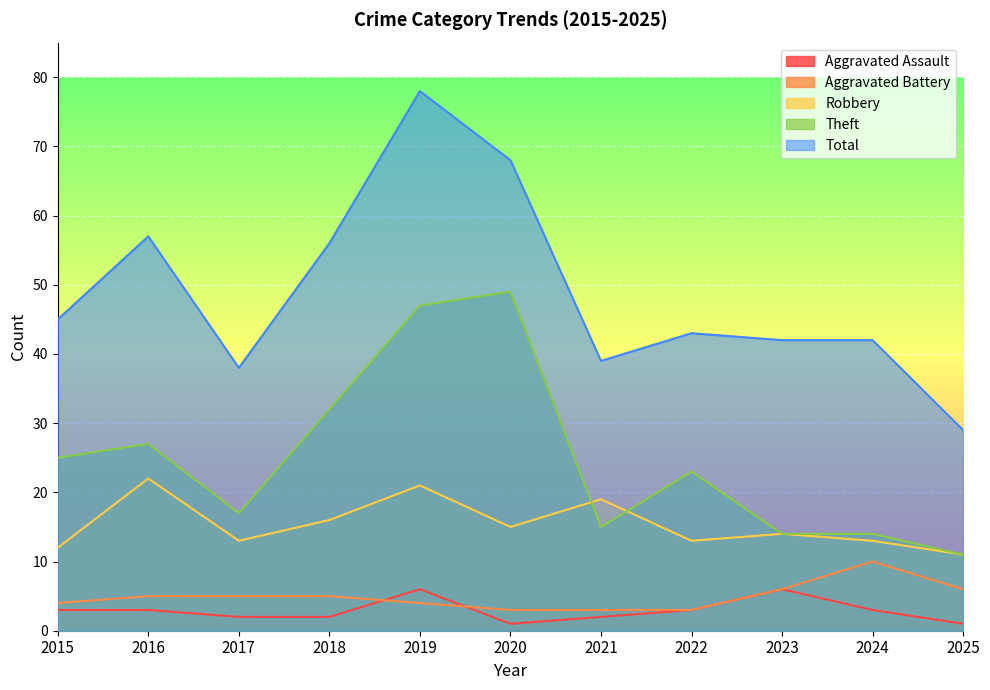

Which has a higher value, 2019 or 2017?

2019